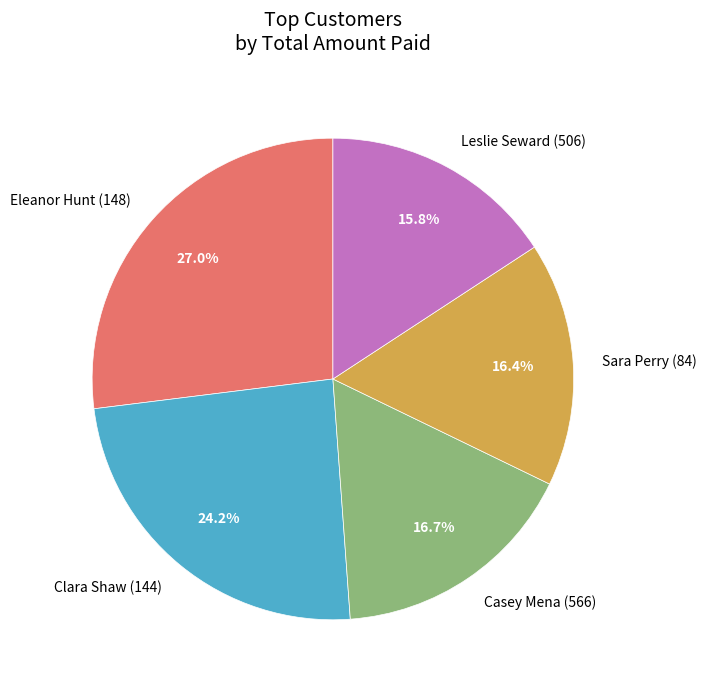

Is it true that Sara Perry (84) is 2% of the pie?

False